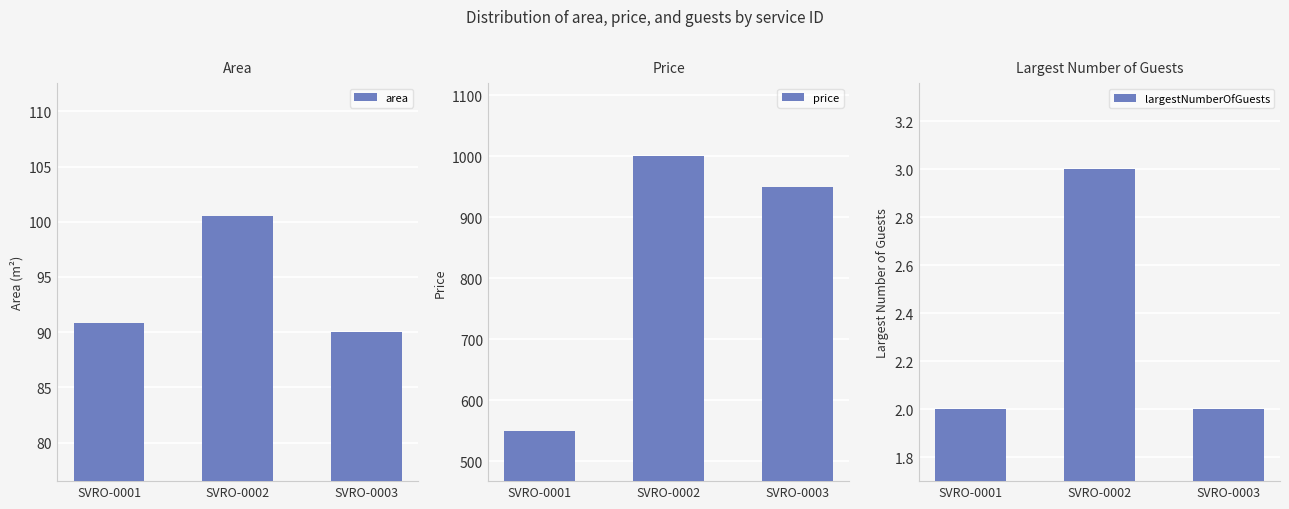

What is the value of the price bar at the 1st from the left?

550.0